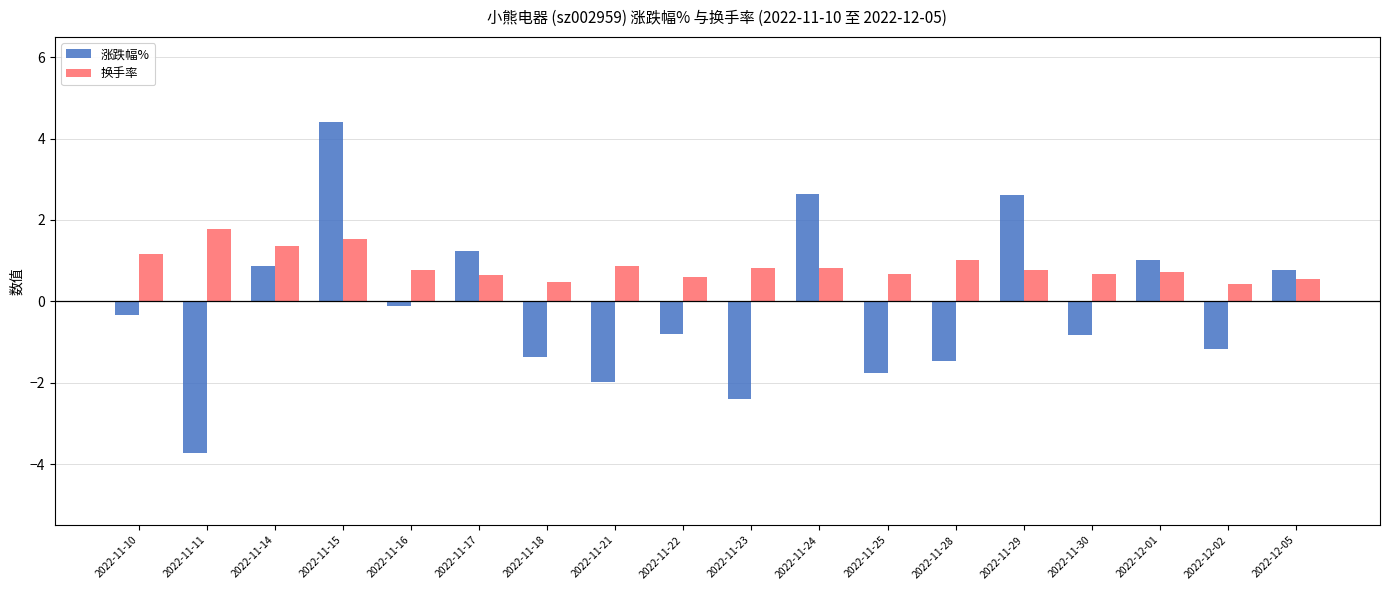

True or false: 换手率 has a value of 0.6 at 2022-11-17.

True